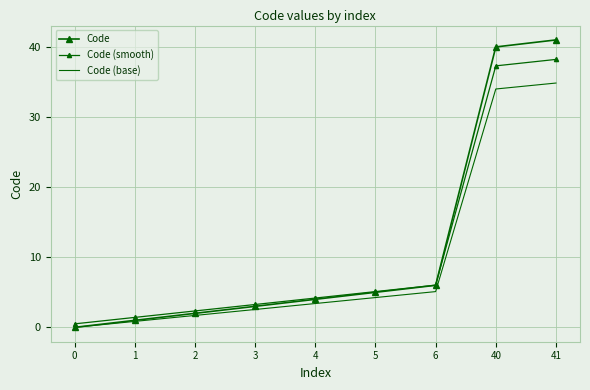

Reading left to right, extract all data points from this chart.

Code: 0=0.0	1=1.0	2=2.0	3=3.0	4=4.0	5=5.0	6=6.0	40=40.0	41=41.0
Code (smooth): 0=0.5	1=1.4	2=2.3	3=3.3	4=4.2	5=5.1	6=6.0	40=37.3	41=38.2
Code (base): 0=0.0	1=0.8	2=1.7	3=2.5	4=3.4	5=4.2	6=5.1	40=34.0	41=34.9